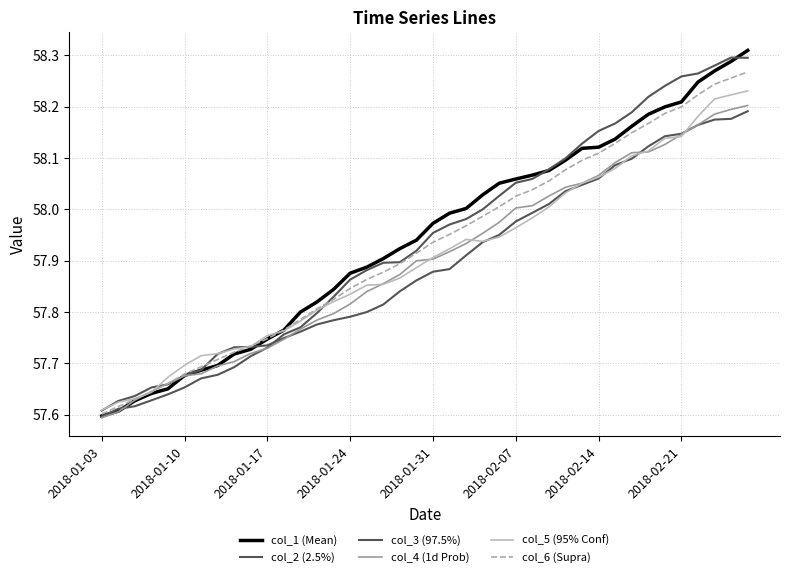

How many lines are shown in the chart?

6